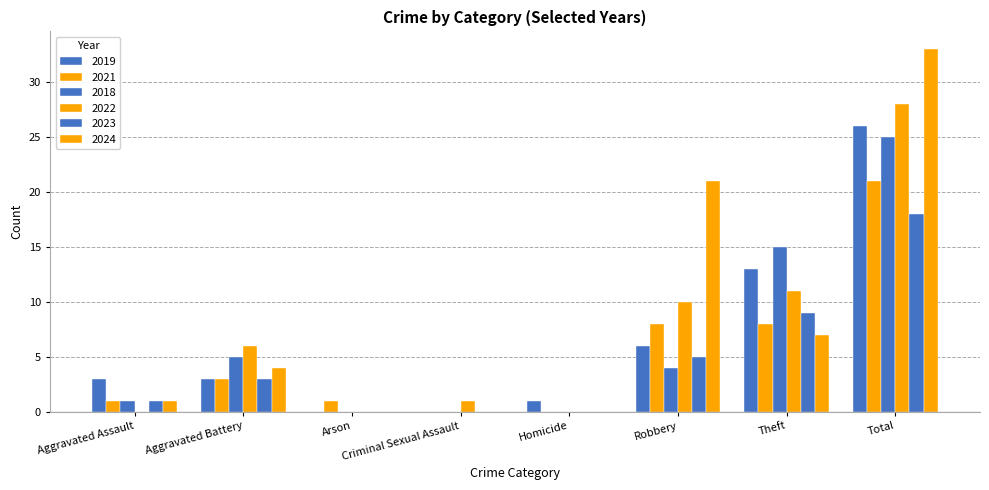

Count the number of data series in this chart.

6